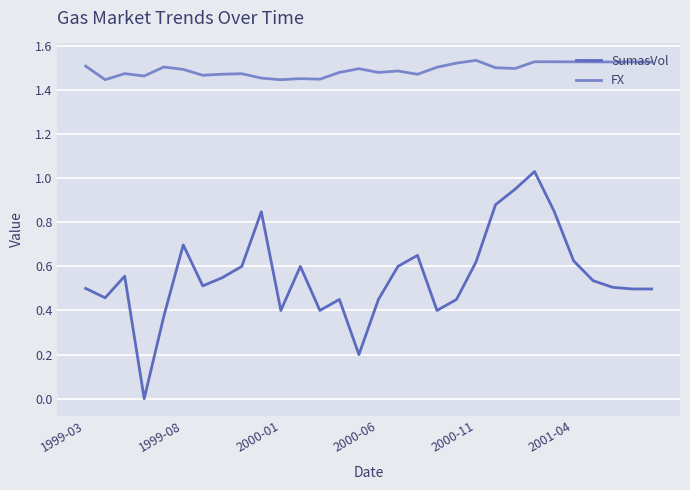

Rank the series by their average value, from highest to lowest.

FX, SumasVol